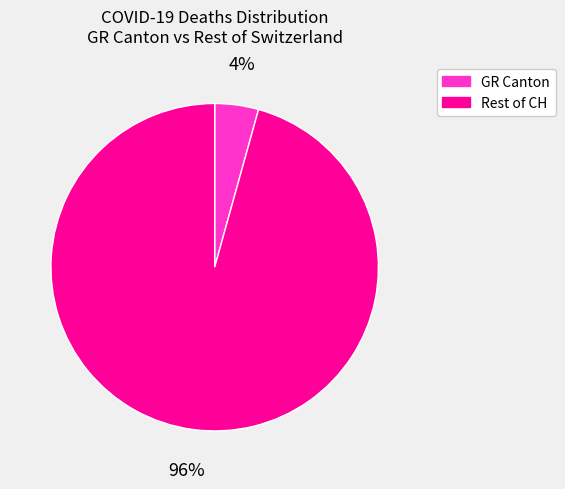

Is there a majority slice in this chart?

Yes